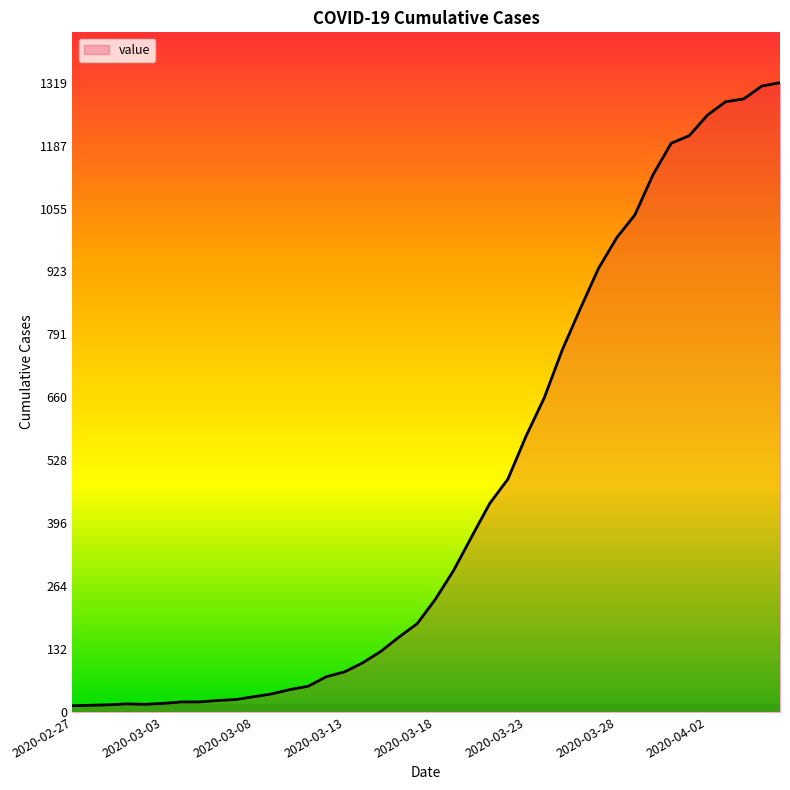

What is the maximum value shown in the chart?

1319